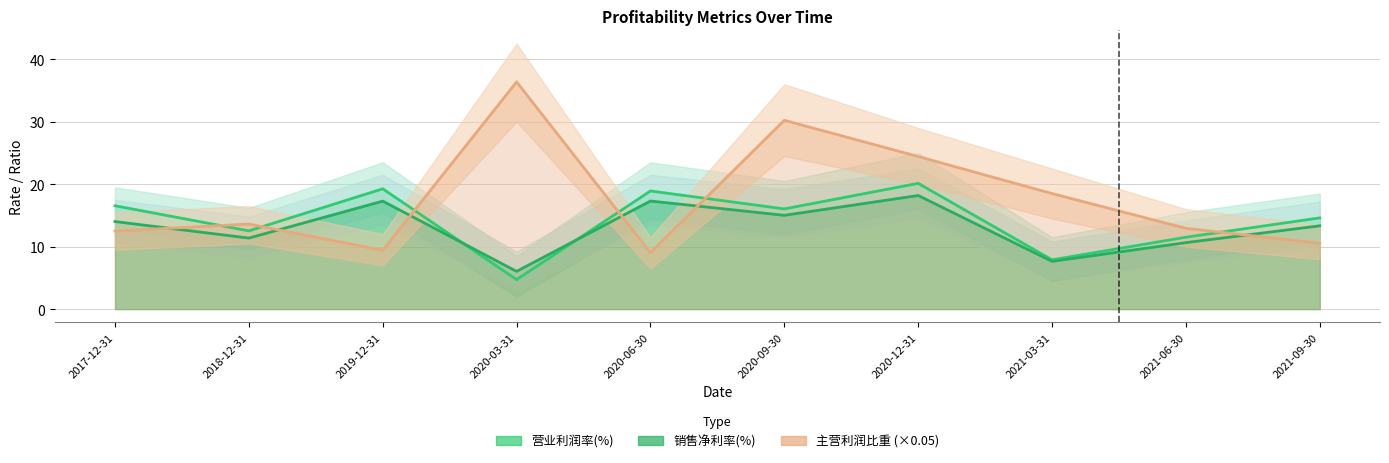

Reading left to right, list all the values displayed in this chart.

营业利润率(%): 2017-12-31=16.5	2018-12-31=12.5	2019-12-31=19.3	2020-03-31=4.7	2020-06-30=18.9	2020-09-30=16.0	2020-12-31=20.1	2021-03-31=7.9	2021-06-30=11.5	2021-09-30=14.6
销售净利率(%): 2017-12-31=14.0	2018-12-31=11.4	2019-12-31=17.3	2020-03-31=6.0	2020-06-30=17.3	2020-09-30=15.0	2020-12-31=18.2	2021-03-31=7.6	2021-06-30=10.6	2021-09-30=13.3
主营利润比重: 2017-12-31=12.5	2018-12-31=13.6	2019-12-31=9.4	2020-03-31=36.4	2020-06-30=9.0	2020-09-30=30.2	2020-12-31=24.4	2021-03-31=18.5	2021-06-30=12.9	2021-09-30=10.5